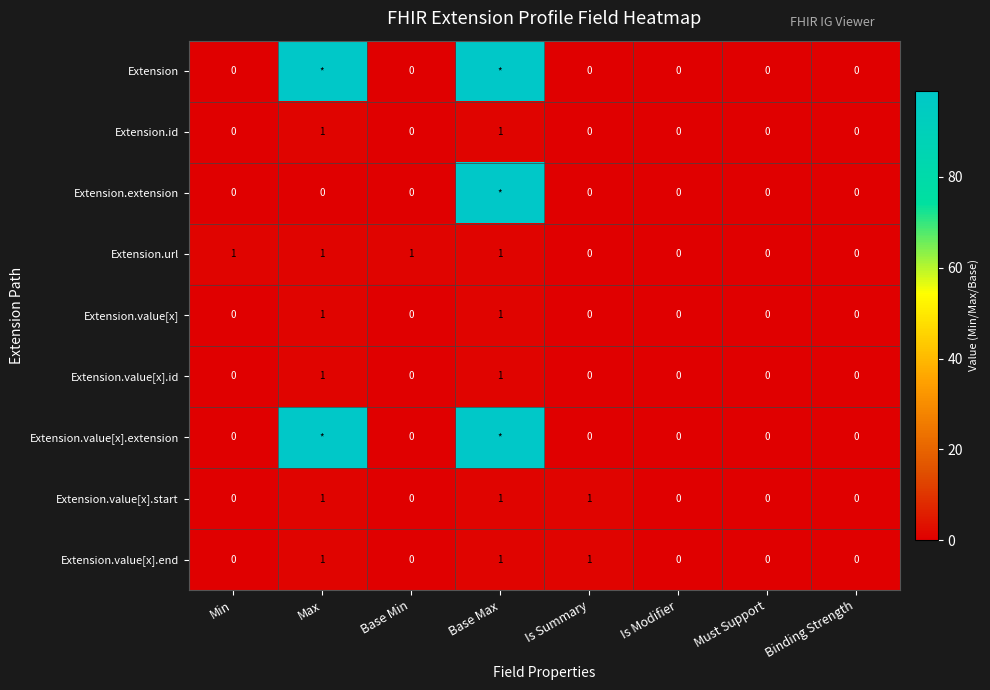

How many Extension.url values are between 0 and 1?

8